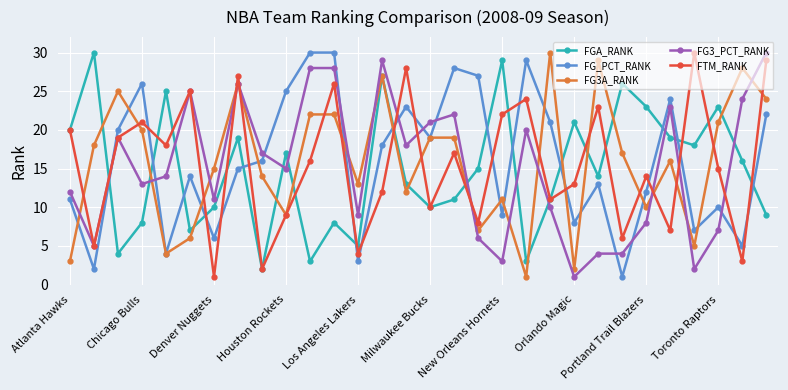

What is the highest value of the FG_PCT_RANK series?

30